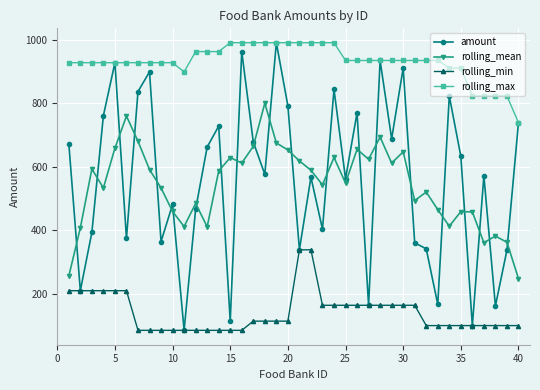

How many data points in amount are less than 576?

20